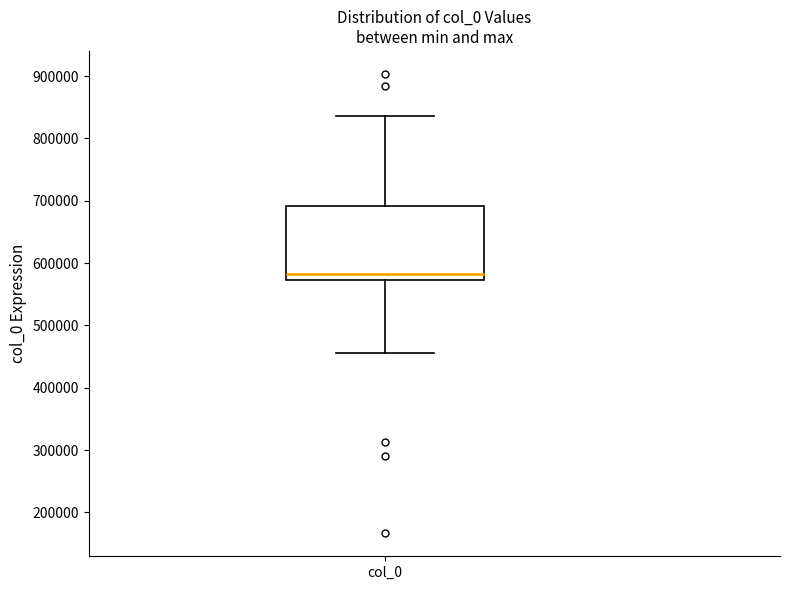

Read this box plot against the y-axis: the position of the median line, the range covered by the box, and the ends of both whiskers. The values are not printed on the chart, so give them approximately, as read against the axis.

median 580000, box 570000 to 690000, whiskers 460000 to 840000